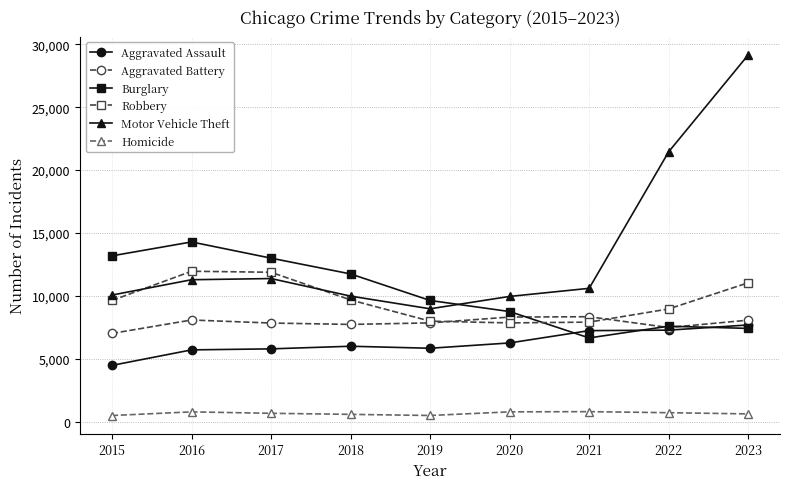

Which label corresponds to the largest value in the chart?

2023